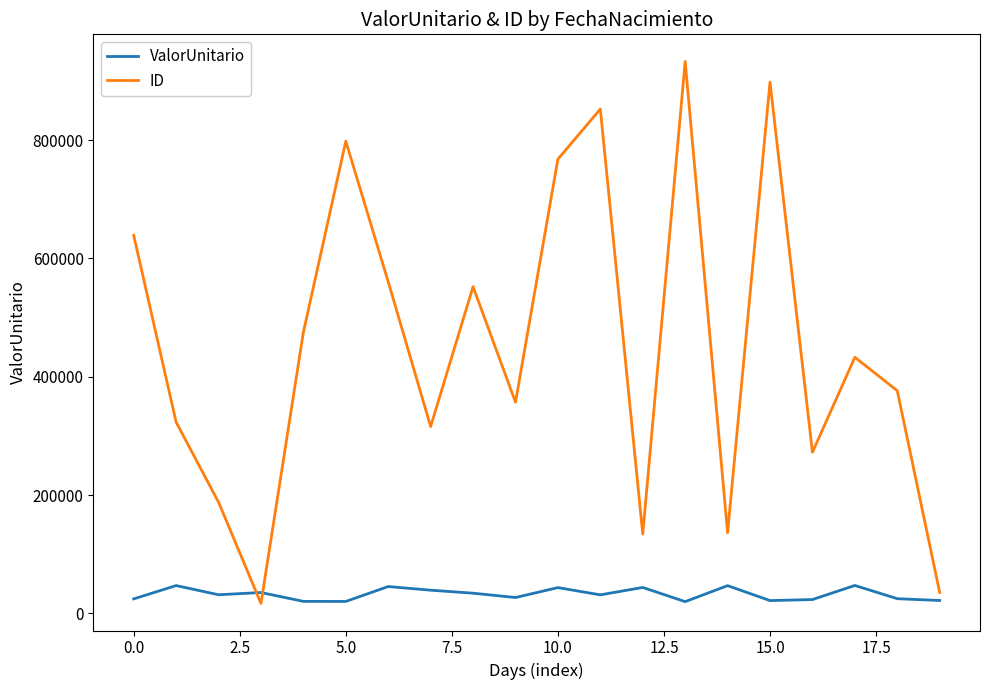

List the series in order of their peak value, lowest first.

ValorUnitario, ID